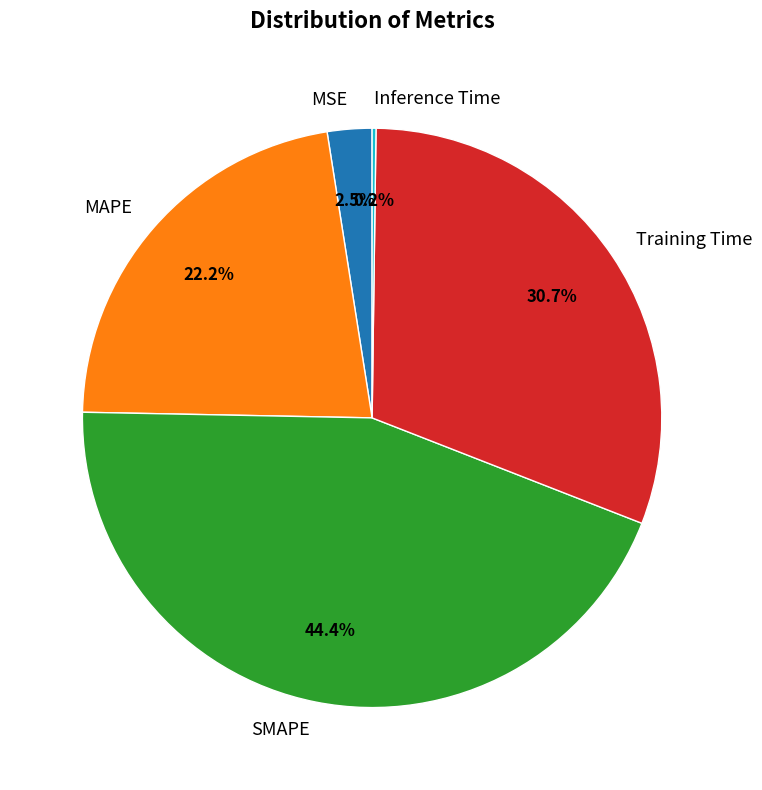

Which has a higher value, SMAPE or MSE?

SMAPE